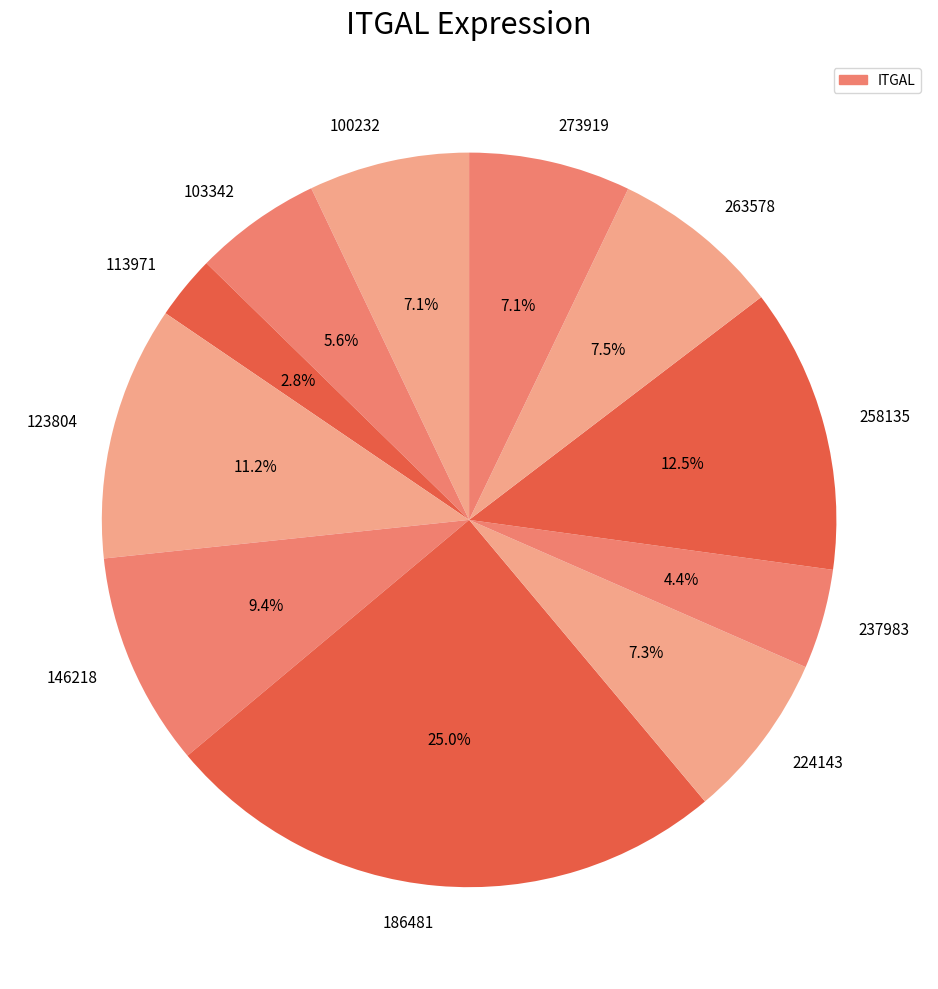

Do 258135 and 103342 together represent more than half of the pie?

No